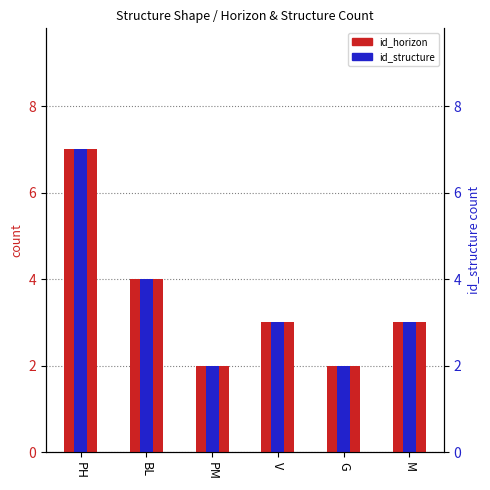

What is the label of the 5th bar from the right?

BL